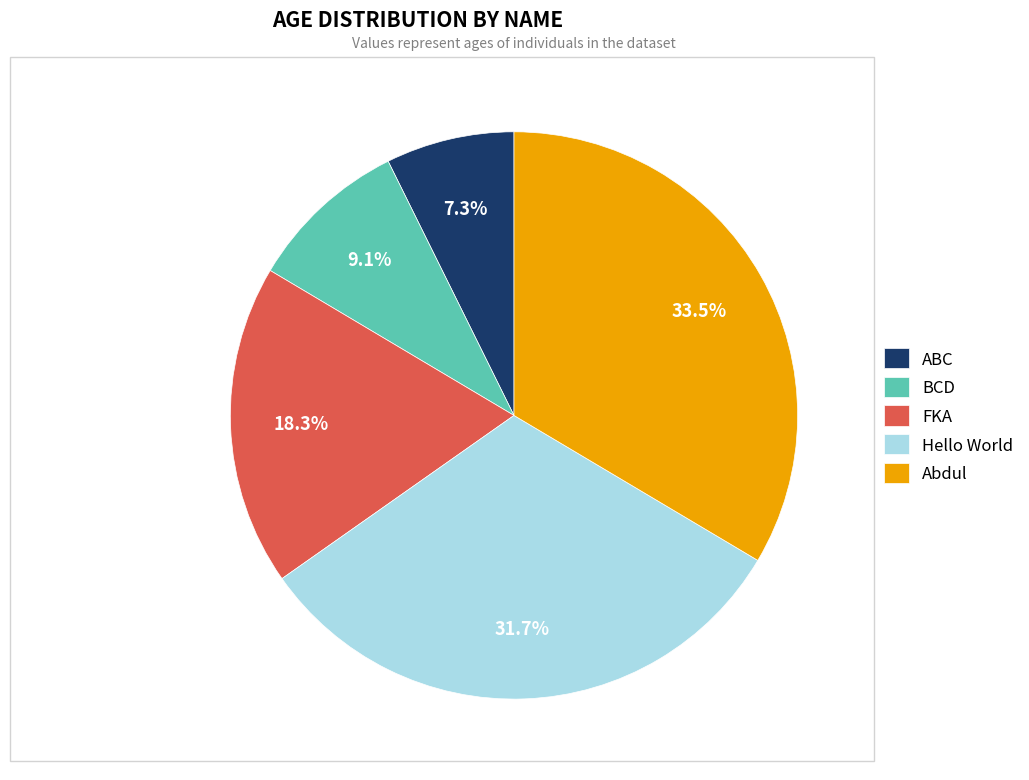

What percentage is NOT represented by FKA?

81.7%